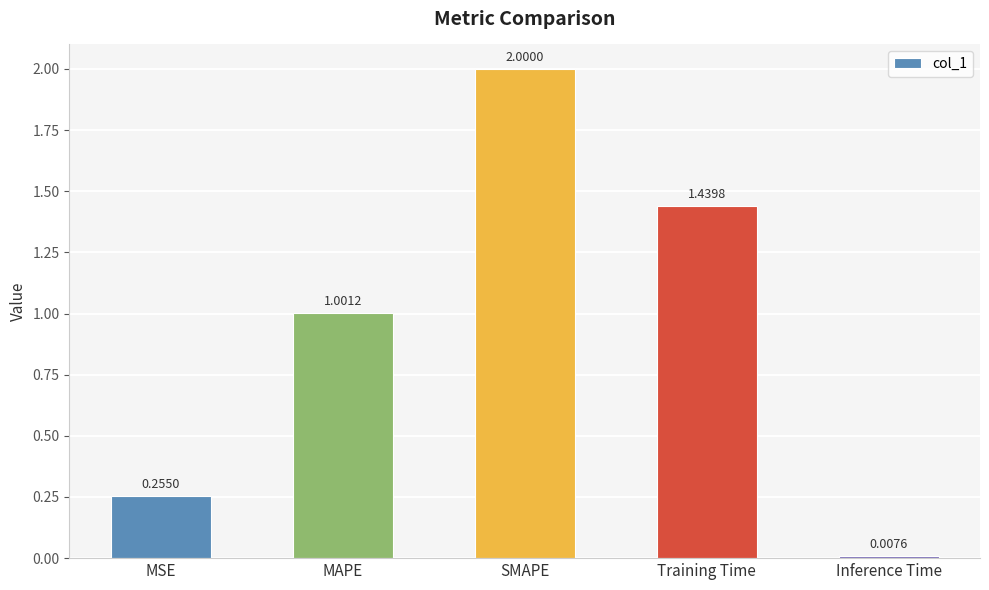

Which category has the highest value across all series?

SMAPE